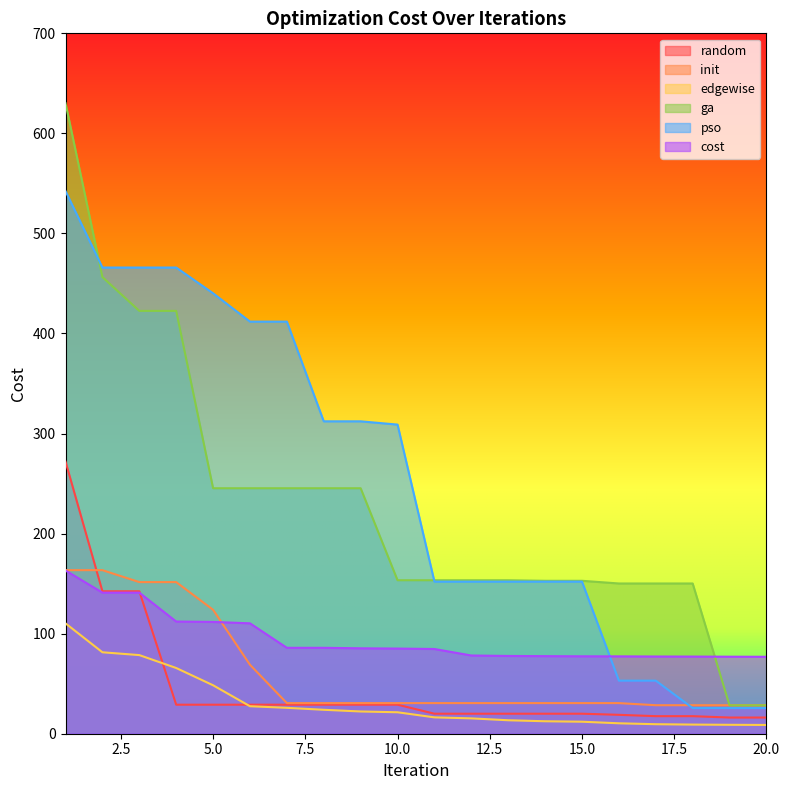

True or false: edgewise has more than 0 points higher than both neighbors.

False